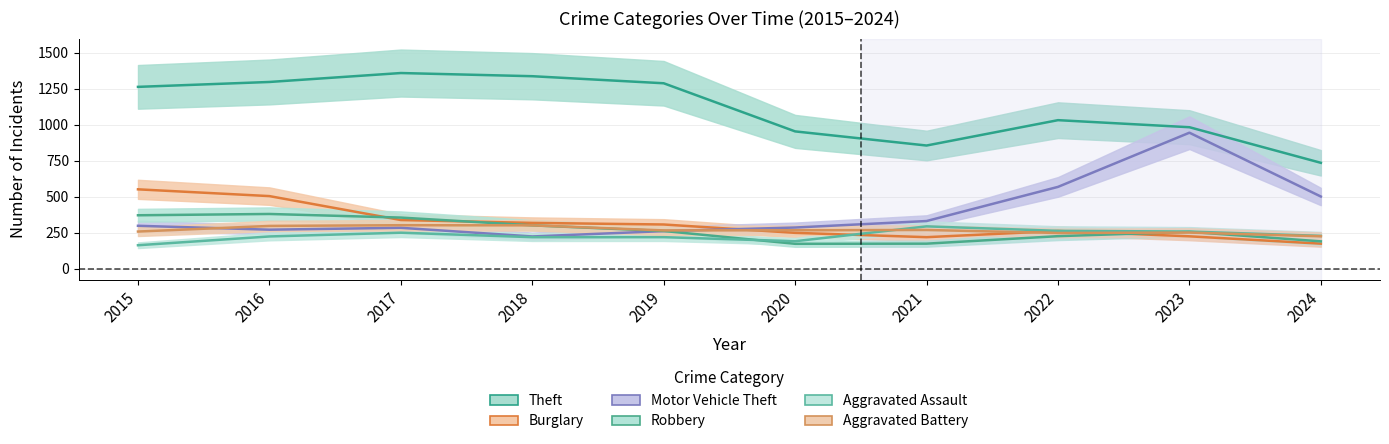

Is it true that Aggravated Assault equals 96 at 2015?

False